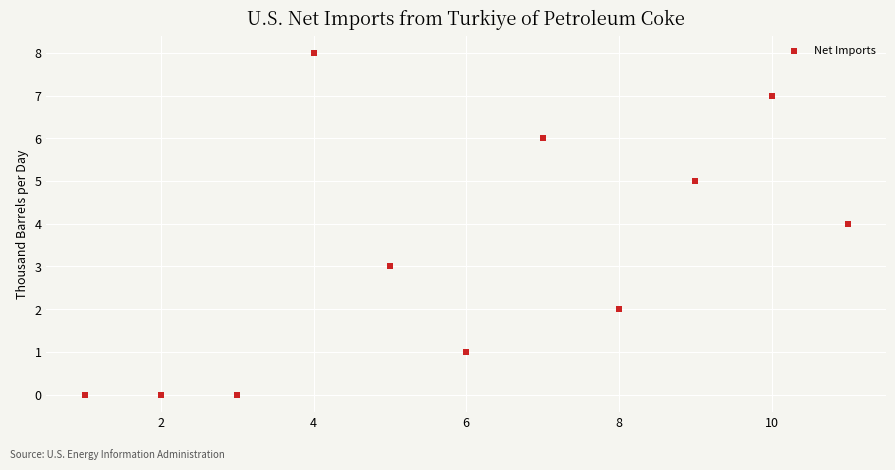

What is the range of Y values (max minus min)?

8